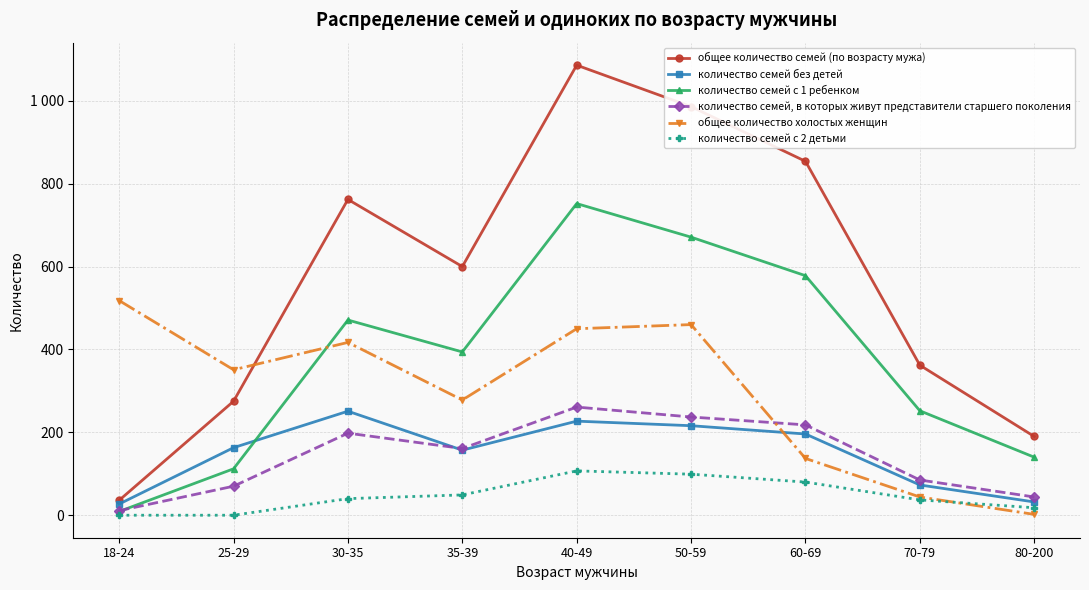

After their last crossing, which series has the higher values: количество семей без детей or общее количество холостых женщин?

количество семей без детей